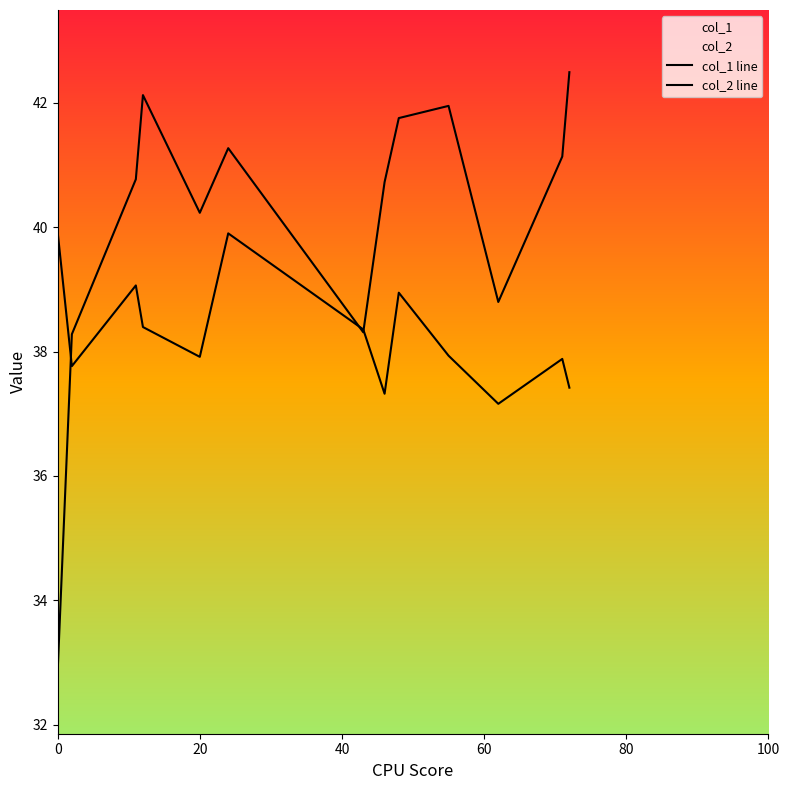

At how many categories does at least one series exceed 39?

10